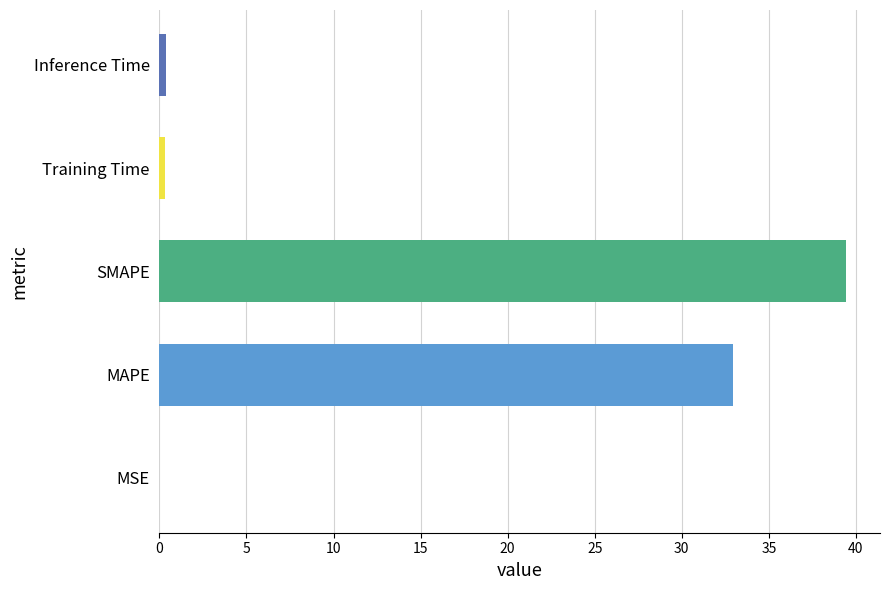

The value at SMAPE is 64.6. True or false?

False